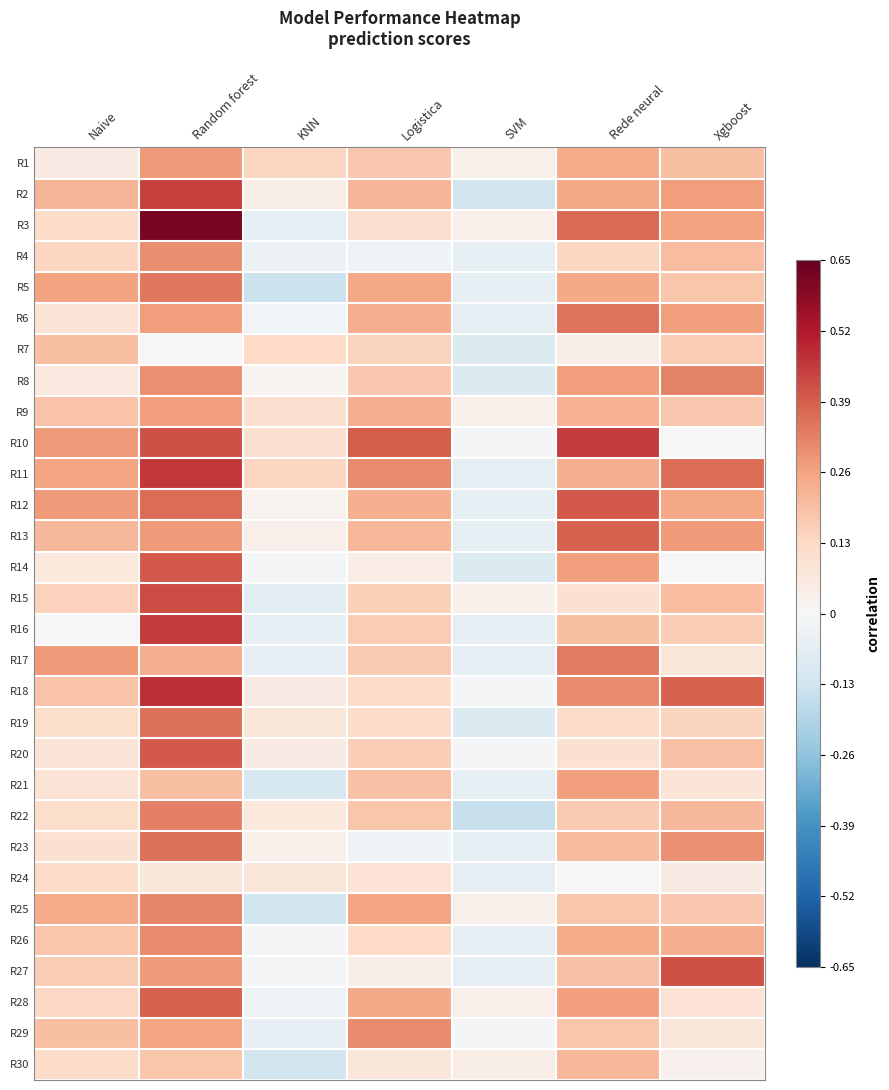

Which has a higher value, Naive or Logistica?

Logistica